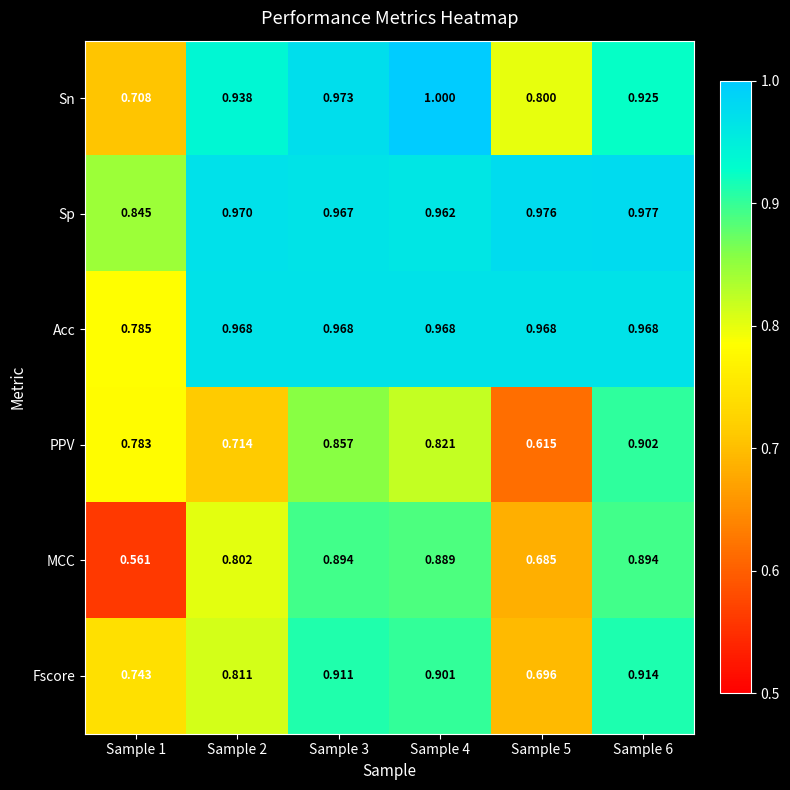

List the series in order of their peak value, highest first.

Sn, Sp, Acc, Fscore, PPV, MCC